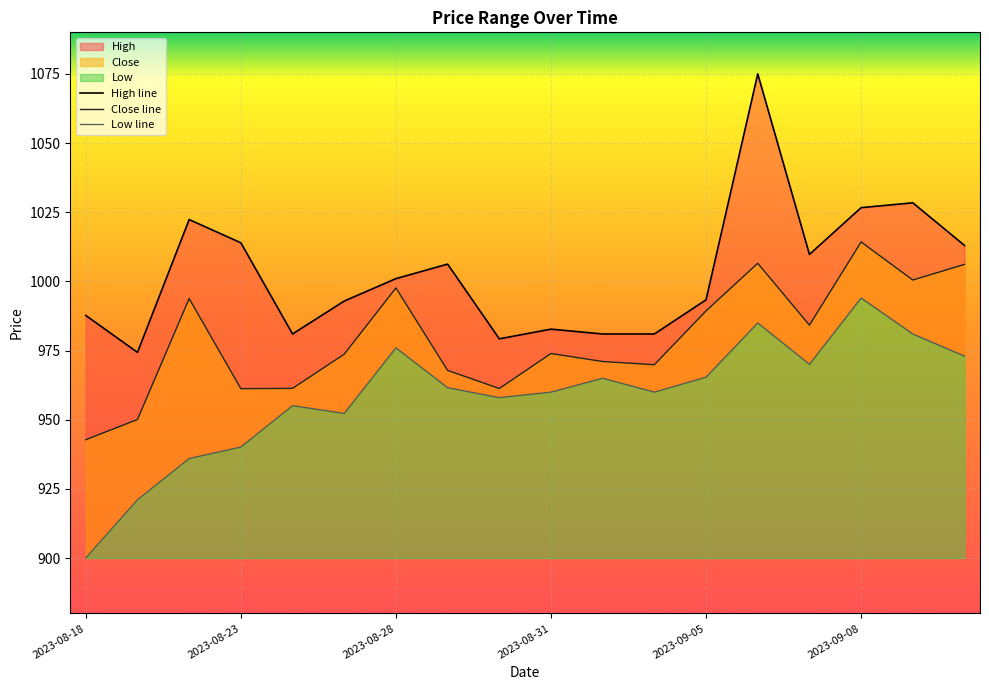

At which category is the sum across all series the highest?

13